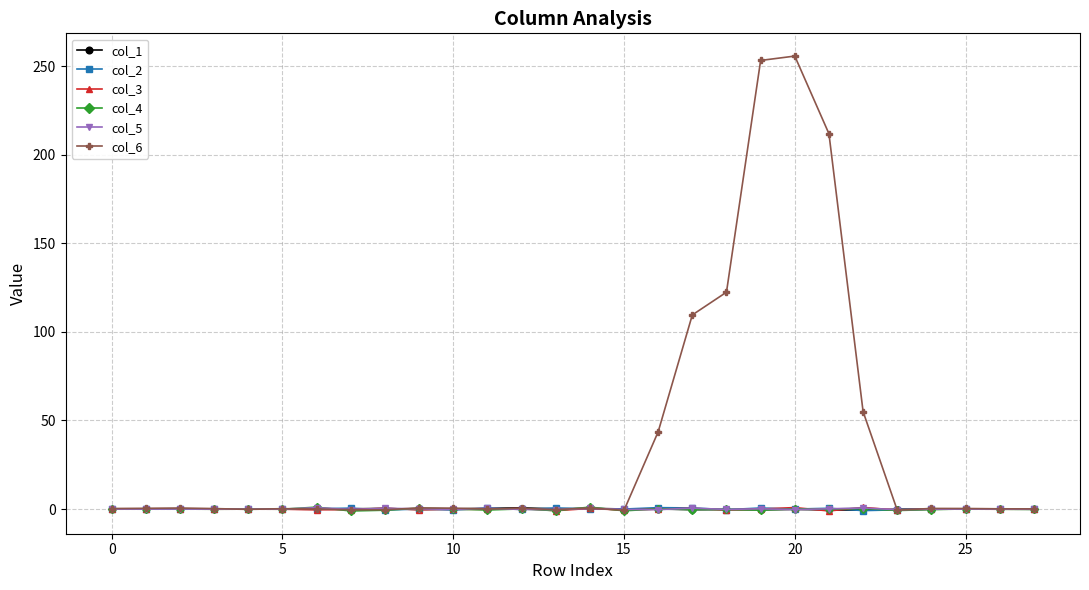

True or false: col_6 has more than 0 points higher than both neighbors.

True